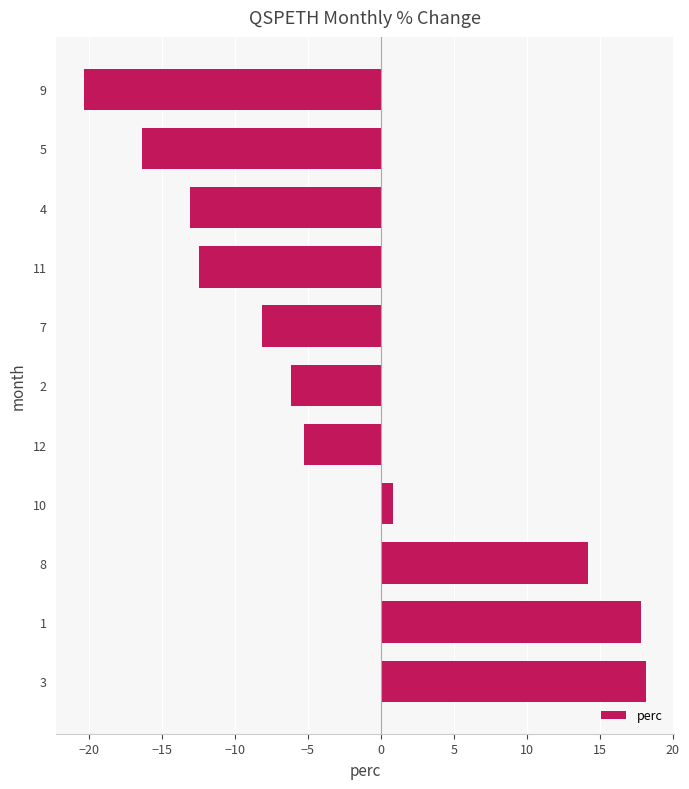

Reading bottom to top, transcribe all the data shown in this chart.

3=18.1	1=17.8	8=14.2	10=0.9	12=-5.3	2=-6.1	7=-8.1	11=-12.4	4=-13.1	5=-16.4	9=-20.3